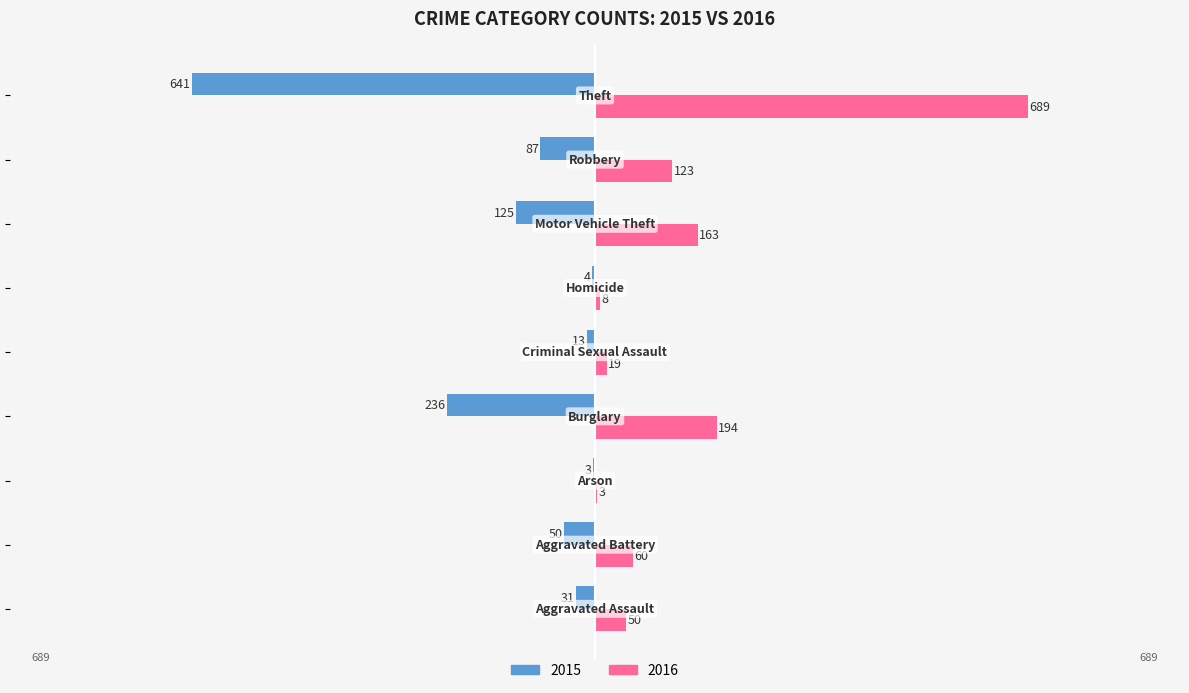

What is the maximum value for 2015?

-3